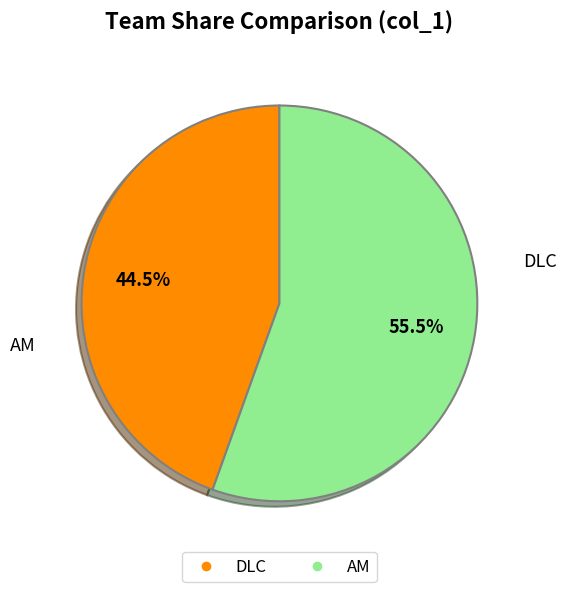

What is the smallest slice in the pie chart?

DLC